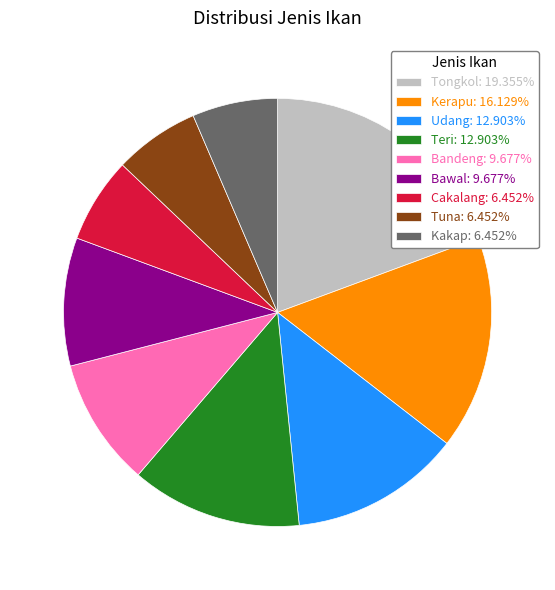

Is it true that Udang is 13% of the pie?

True